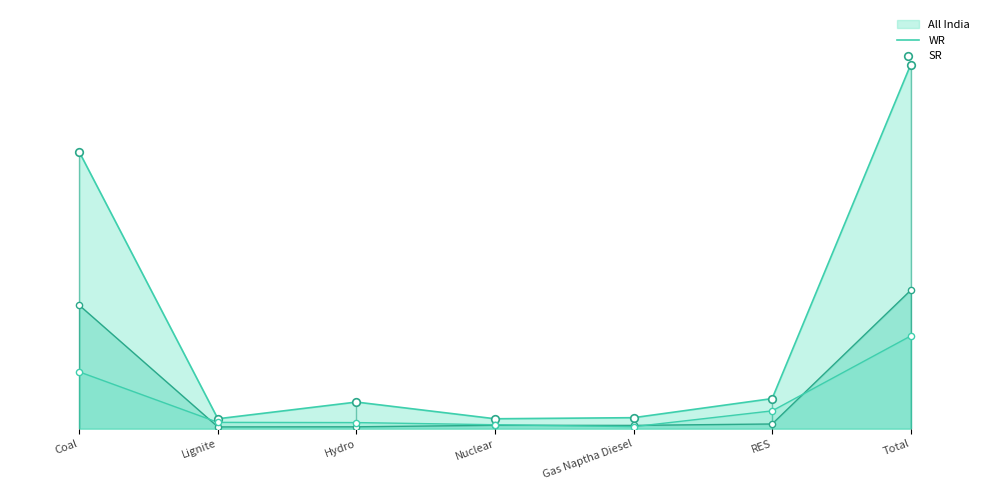

At which category is the sum across all series the highest?

Total